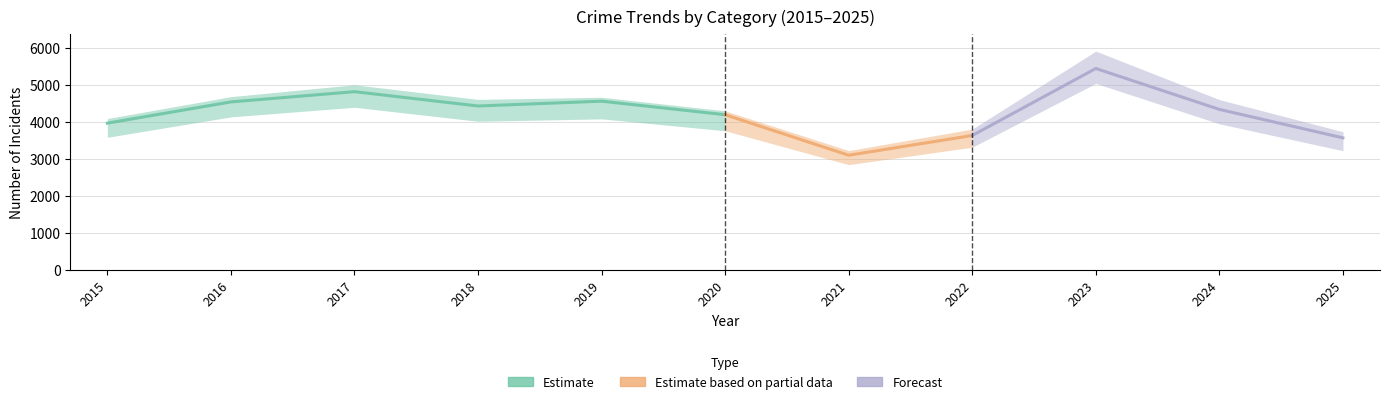

At which category is the sum across all series the highest?

2023